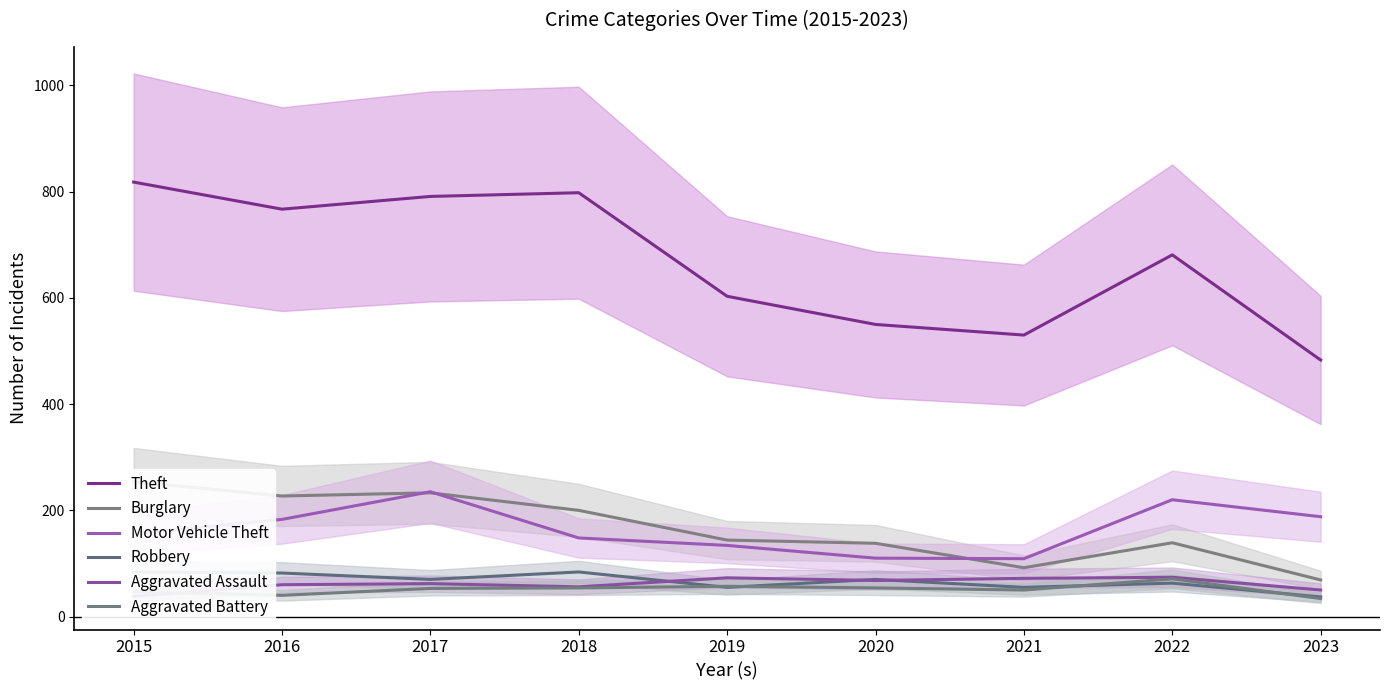

Which series has the largest range (max minus min)?

Theft